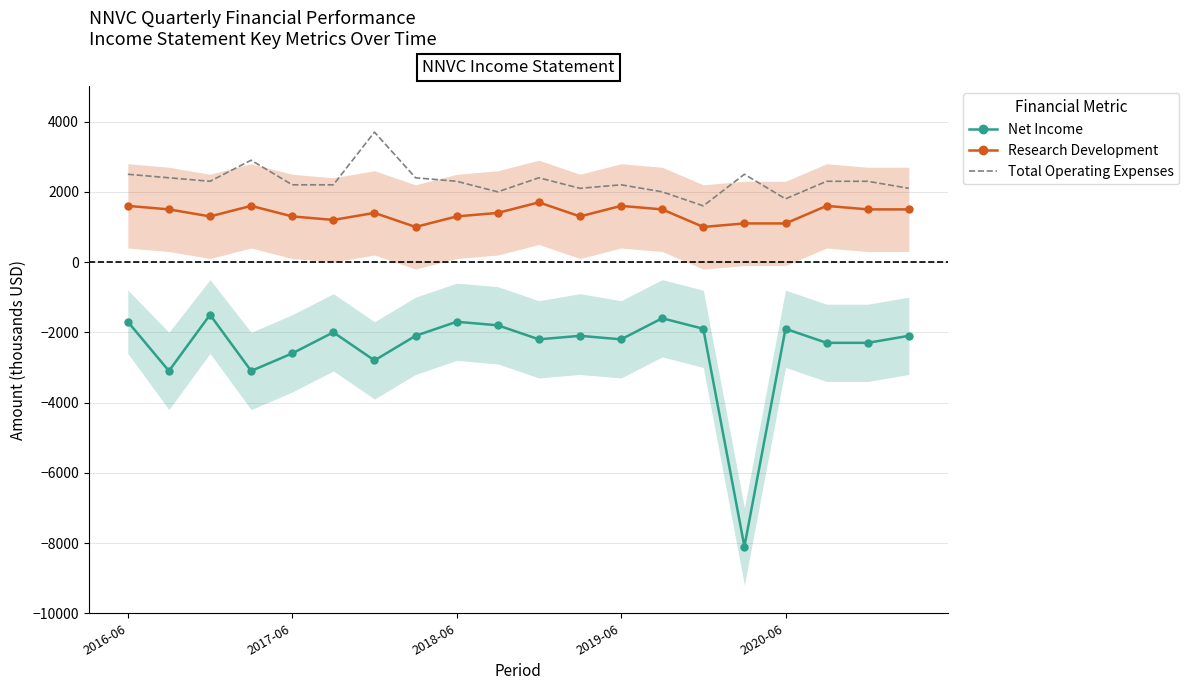

Which series has the largest range (max minus min)?

Net Income